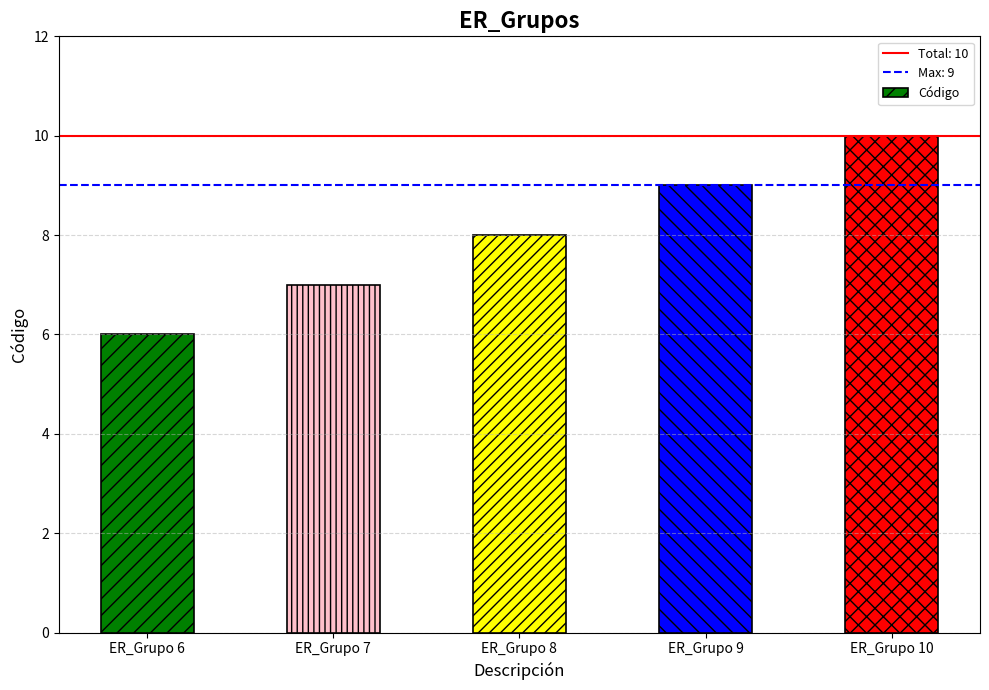

Which category has the lowest value across all series?

ER_Grupo 6